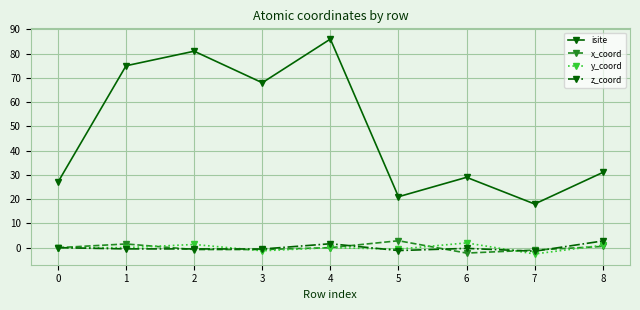

What is the spread (max minus min) of values at 2?

81.8